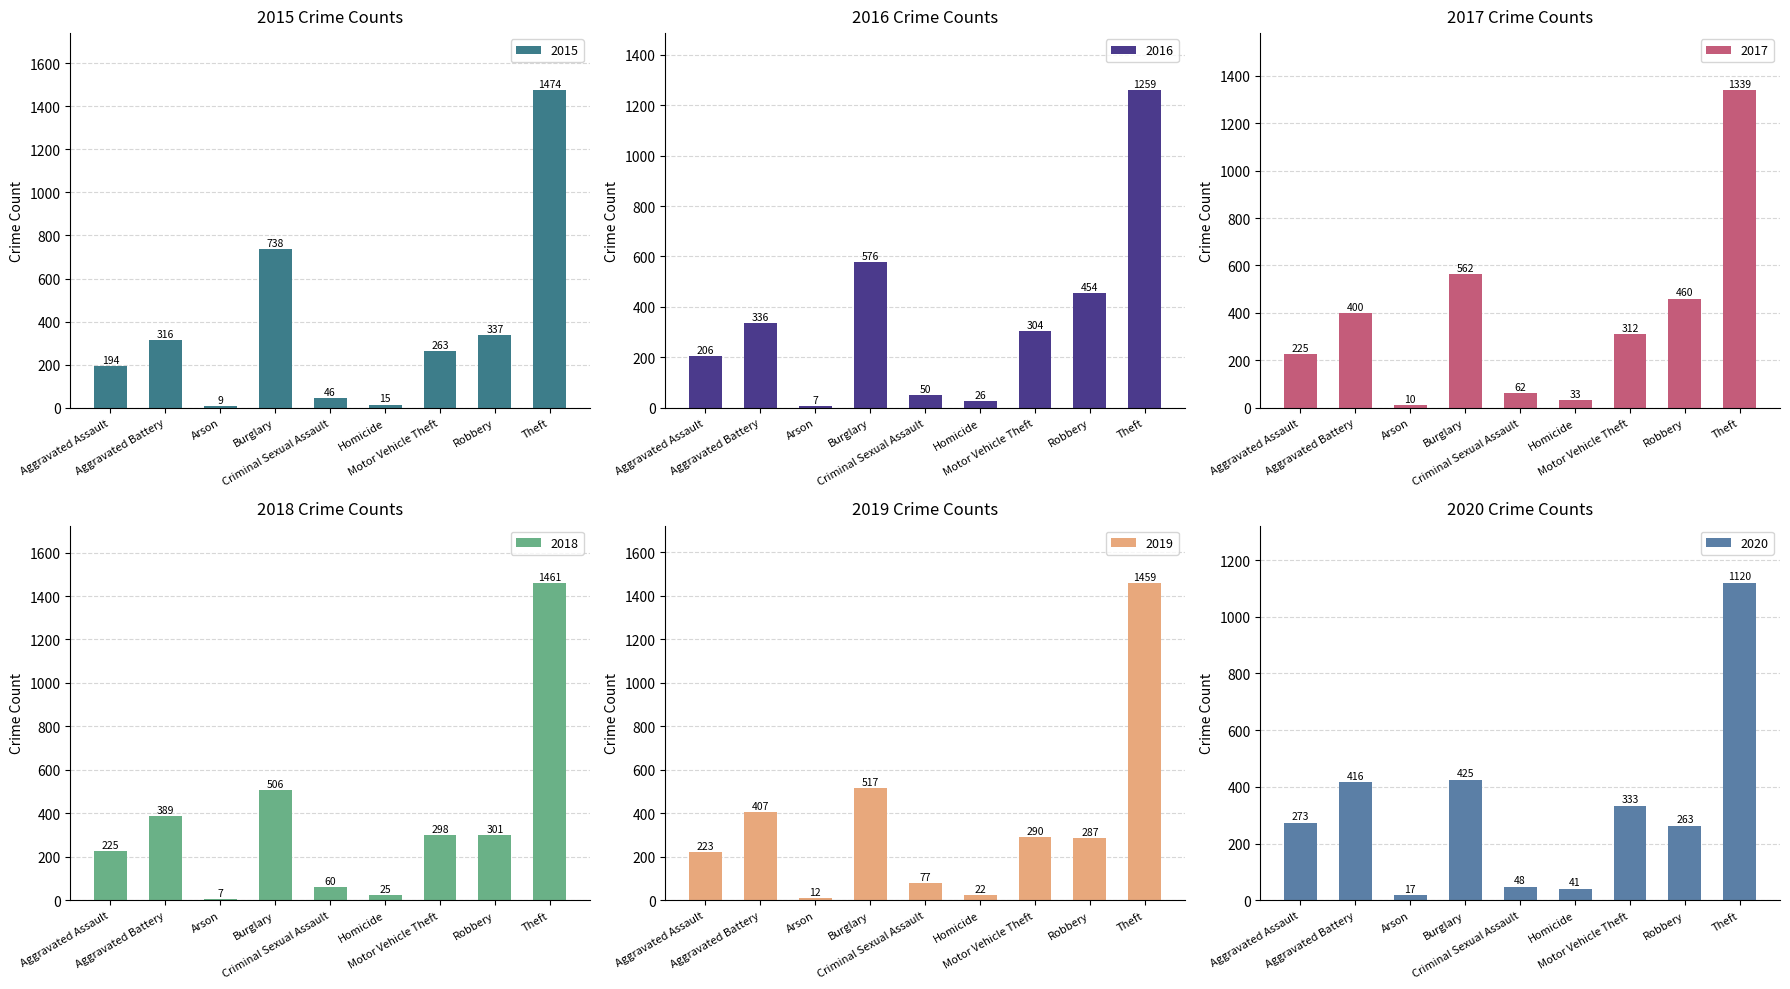

Is it true that 2020 equals 333 at Motor Vehicle Theft?

True